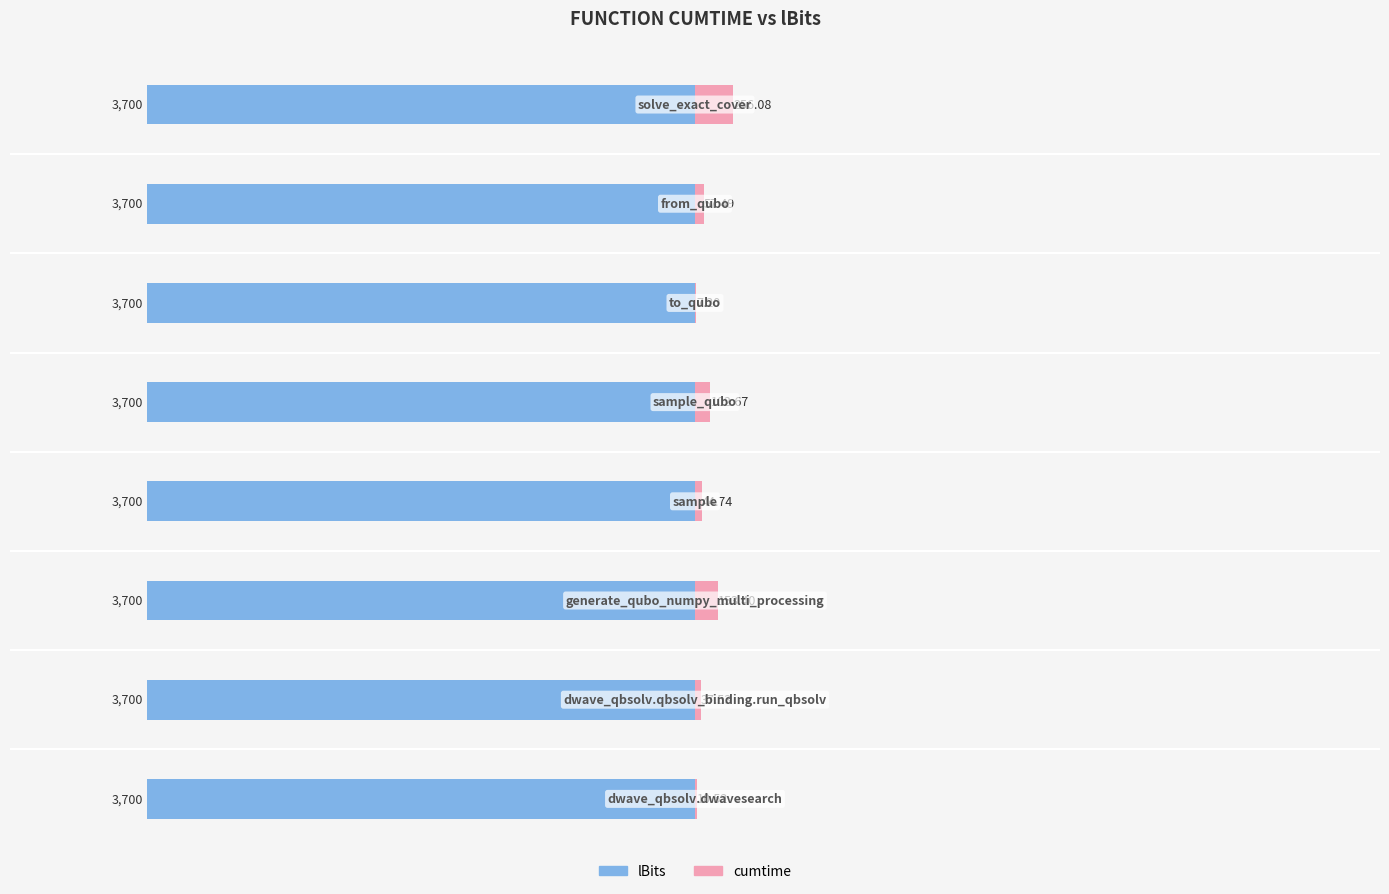

What is the lowest value of the cumtime series?

7.2